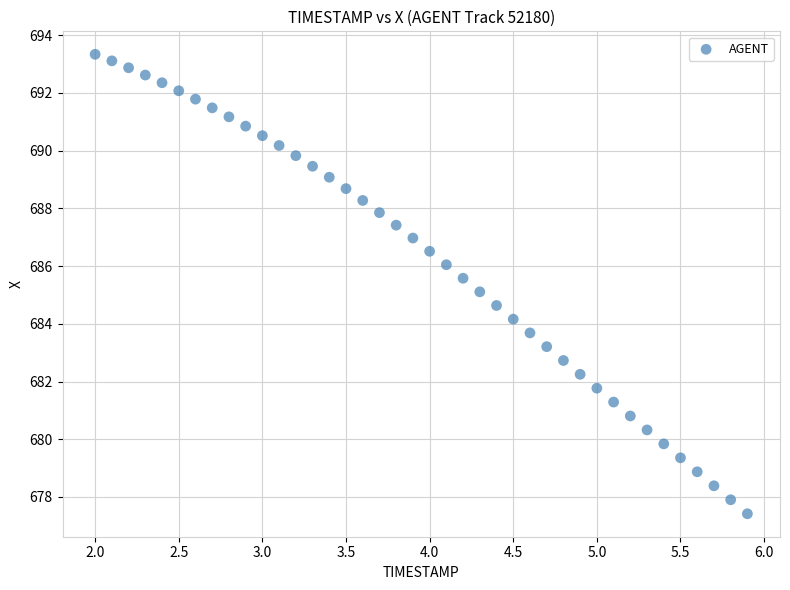

What is the range of X values (max minus min)?

3.9